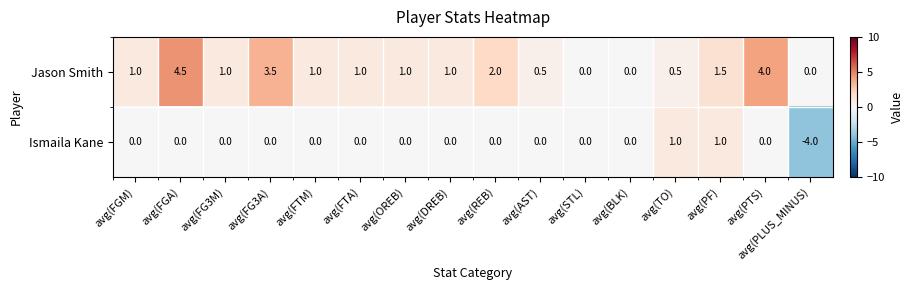

At avg(TO), list the series in order from smallest to largest.

Jason Smith, Ismaila Kane